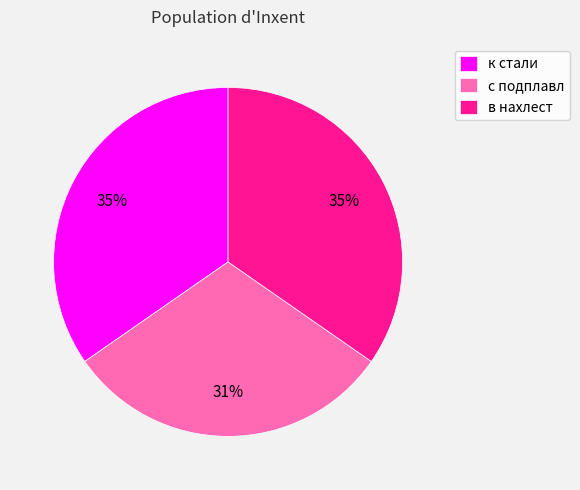

Is it true that к стали is 35% of the pie?

True